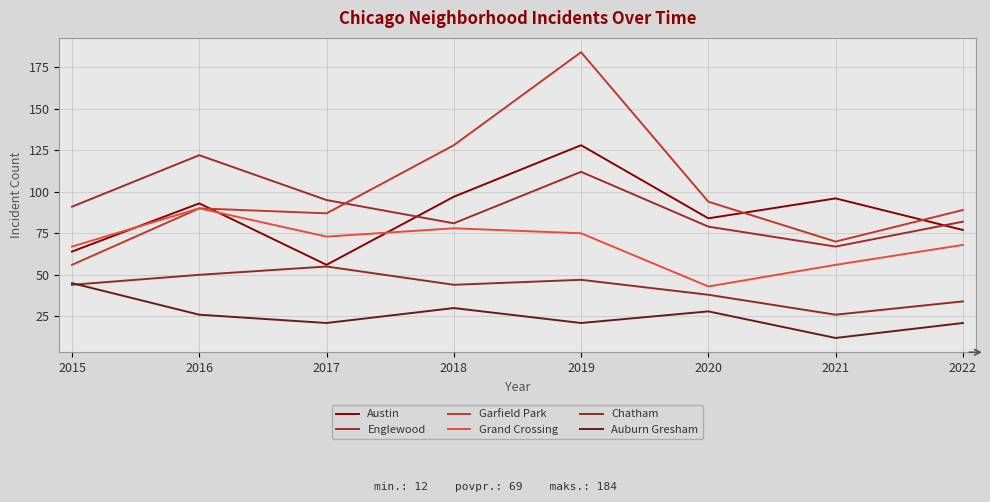

Is it true that Auburn Gresham equals 17 at 2020?

False